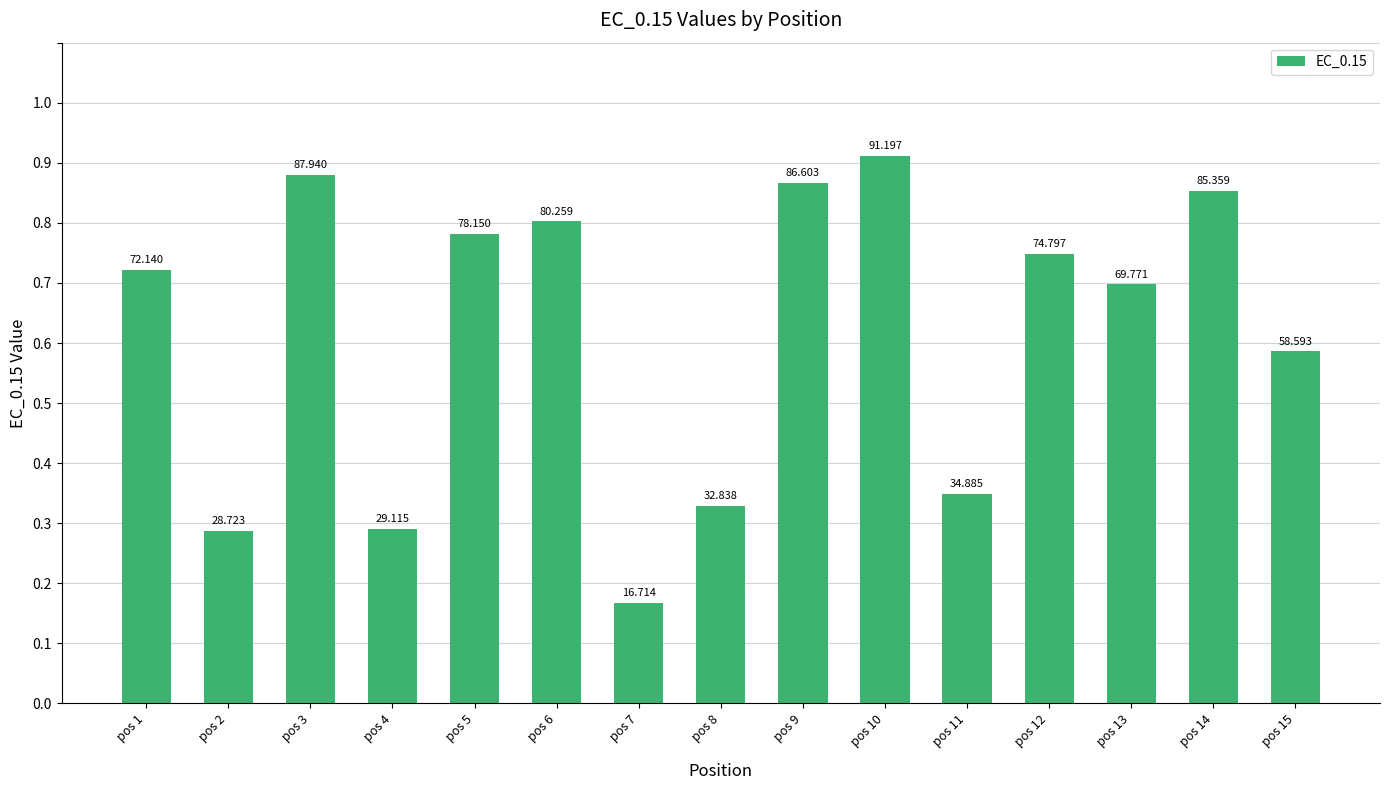

What is the difference between the second highest and minimum values?

71.2